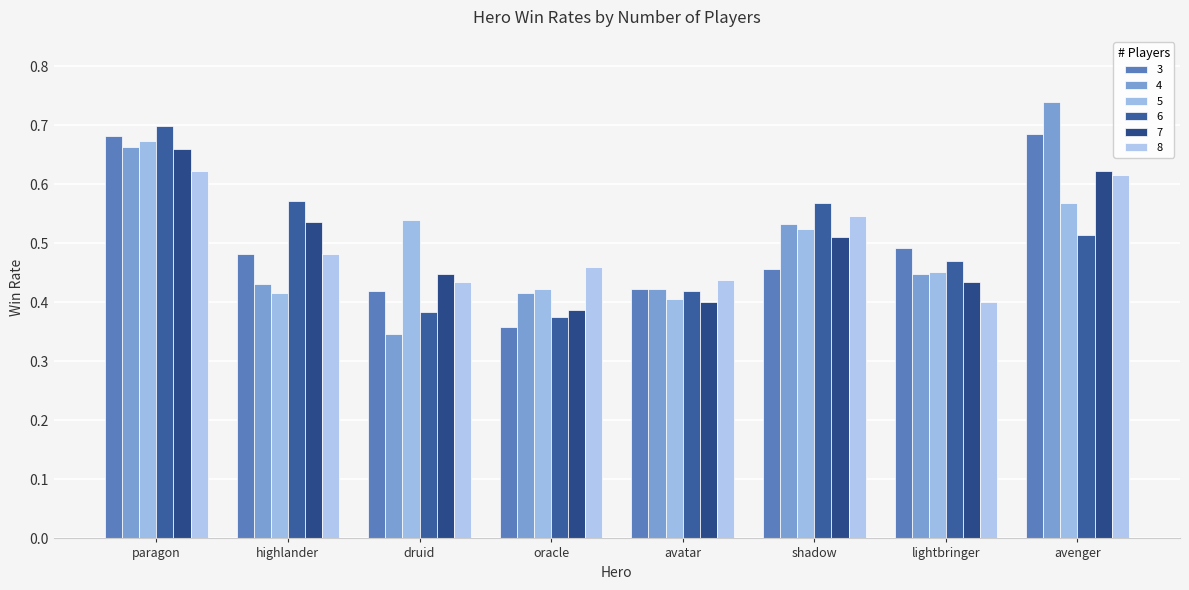

True or false: 4 has a value of 0.3 at druid.

True